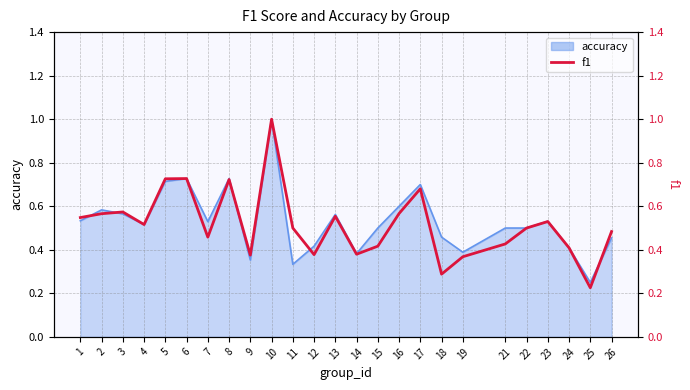

List the labels in order of value, smallest first.

25, 18, 19, 9, 12, 14, 24, 15, 21, 7, 26, 11, 22, 4, 23, 1, 13, 2, 16, 3, 17, 8, 5, 6, 10